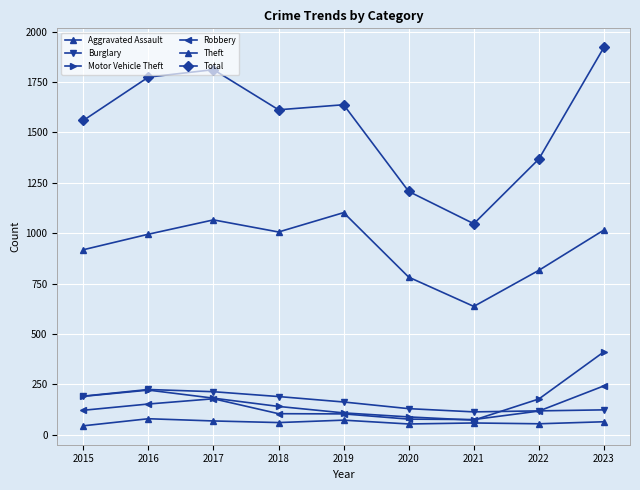

Reading right to left, what are all the values shown in this chart?

Aggravated Assault: 65	55	59	54	73	61	69	80	45
Burglary: 124	119	114	130	163	190	214	225	192
Motor Vehicle Theft: 412	178	73	89	109	141	182	222	191
Robbery: 243	118	76	78	104	105	179	153	122
Theft: 1016	816	637	782	1102	1006	1066	995	918
Total: 1922	1368	1047	1207	1637	1612	1811	1774	1559